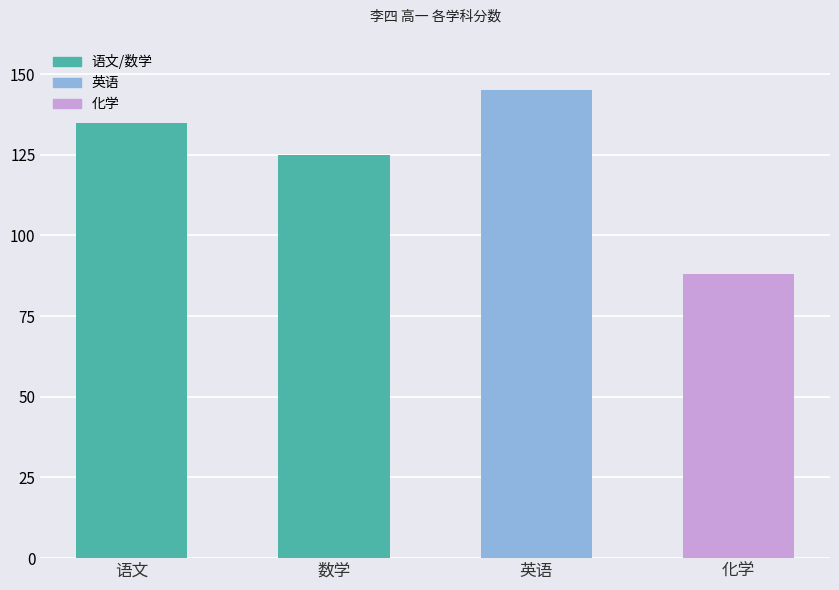

How many bars are there in total?

4